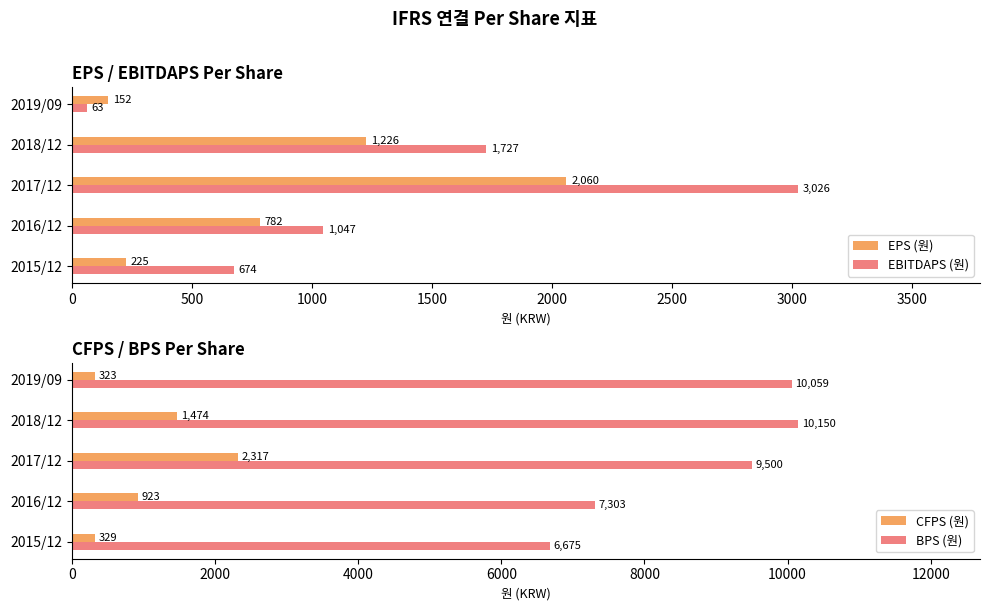

Reading left to right, transcribe all the data shown in this chart.

EPS (원): 225	782	2060	1226	152
EBITDAPS (원): 674	1047	3026	1727	63
CFPS (원): 329	923	2317	1474	323
BPS (원): 6675	7303	9500	10150	10059